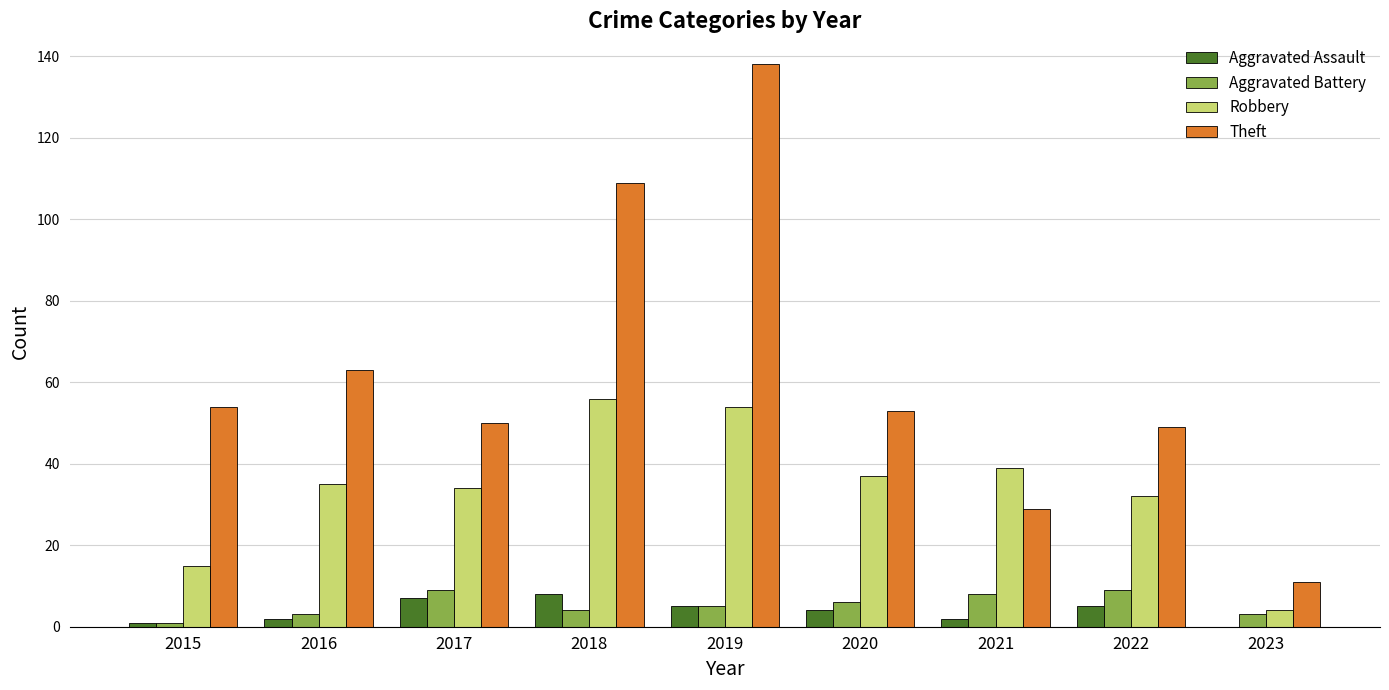

The Robbery series shows 32 at 2022. True or false?

True